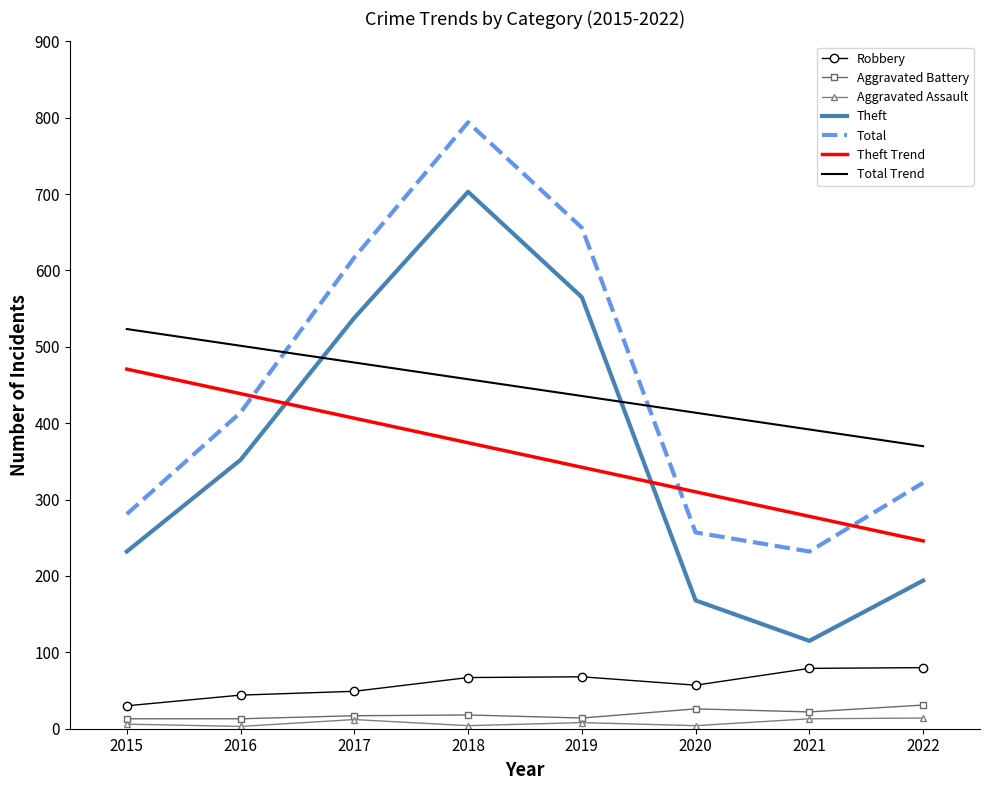

True or false: Robbery has more than 2 points higher than both neighbors.

False